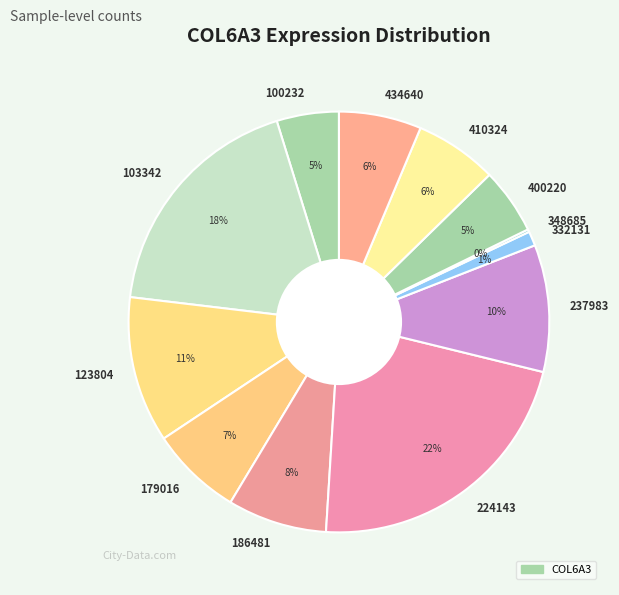

Is it true that 224143 is 17% of the pie?

False